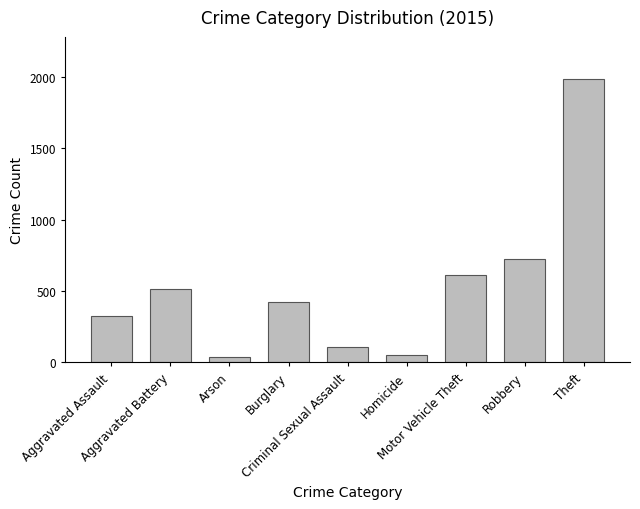

What is the smallest value displayed?

35